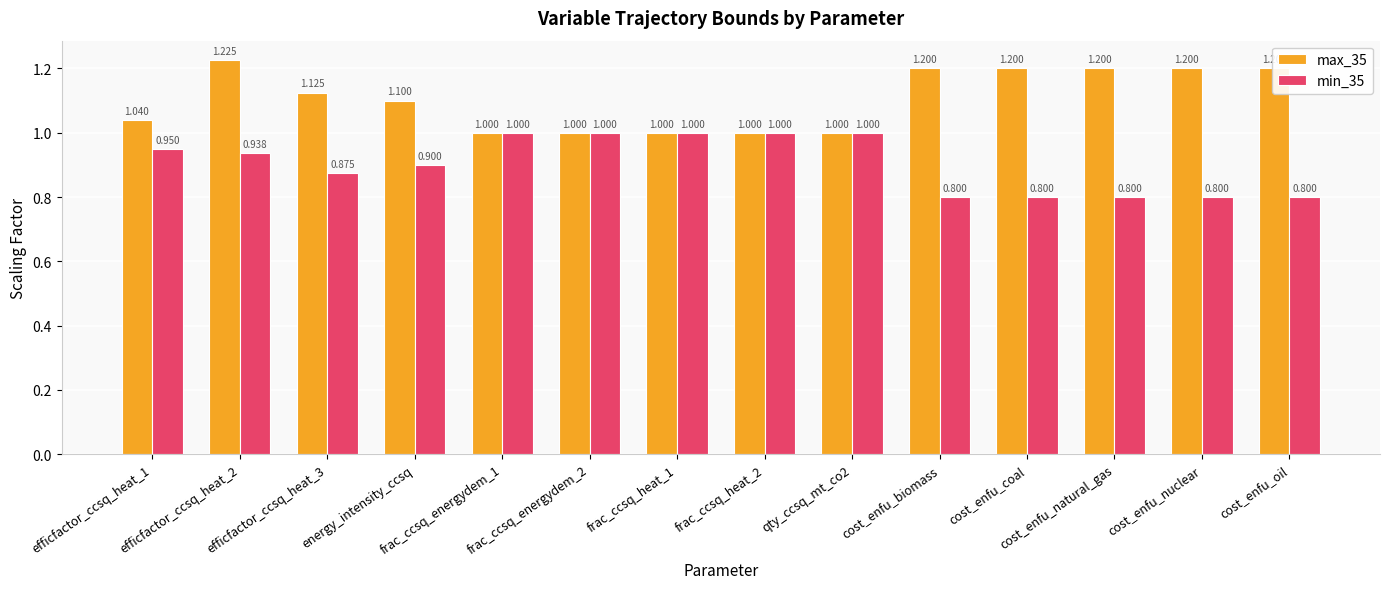

Is the value of min_35 at efficfactor_ccsq_heat_2 greater than the value of max_35 at frac_ccsq_energydem_2?

No